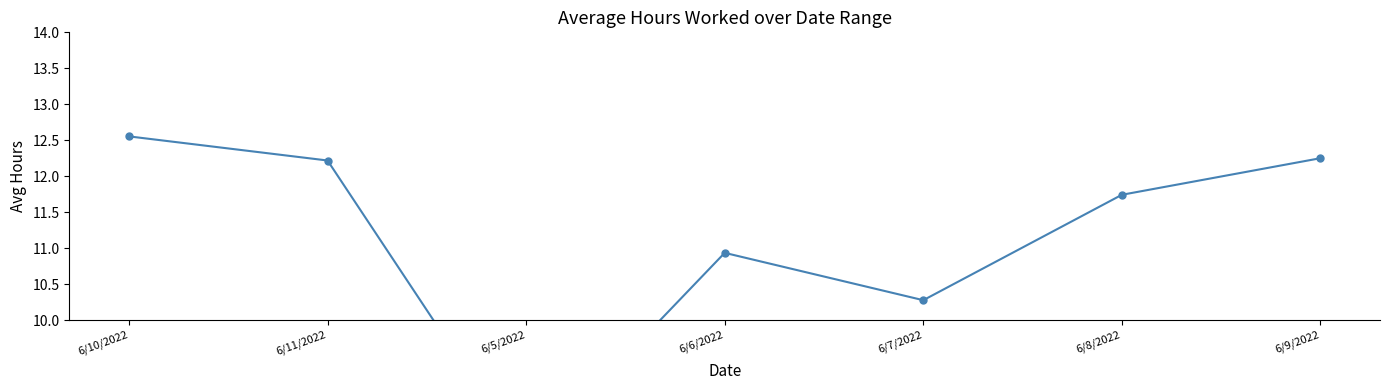

Reading left to right, transcribe all the data shown in this chart.

6/10/2022=12.6	6/11/2022=12.2	6/5/2022=8.1	6/6/2022=10.9	6/7/2022=10.3	6/8/2022=11.7	6/9/2022=12.2